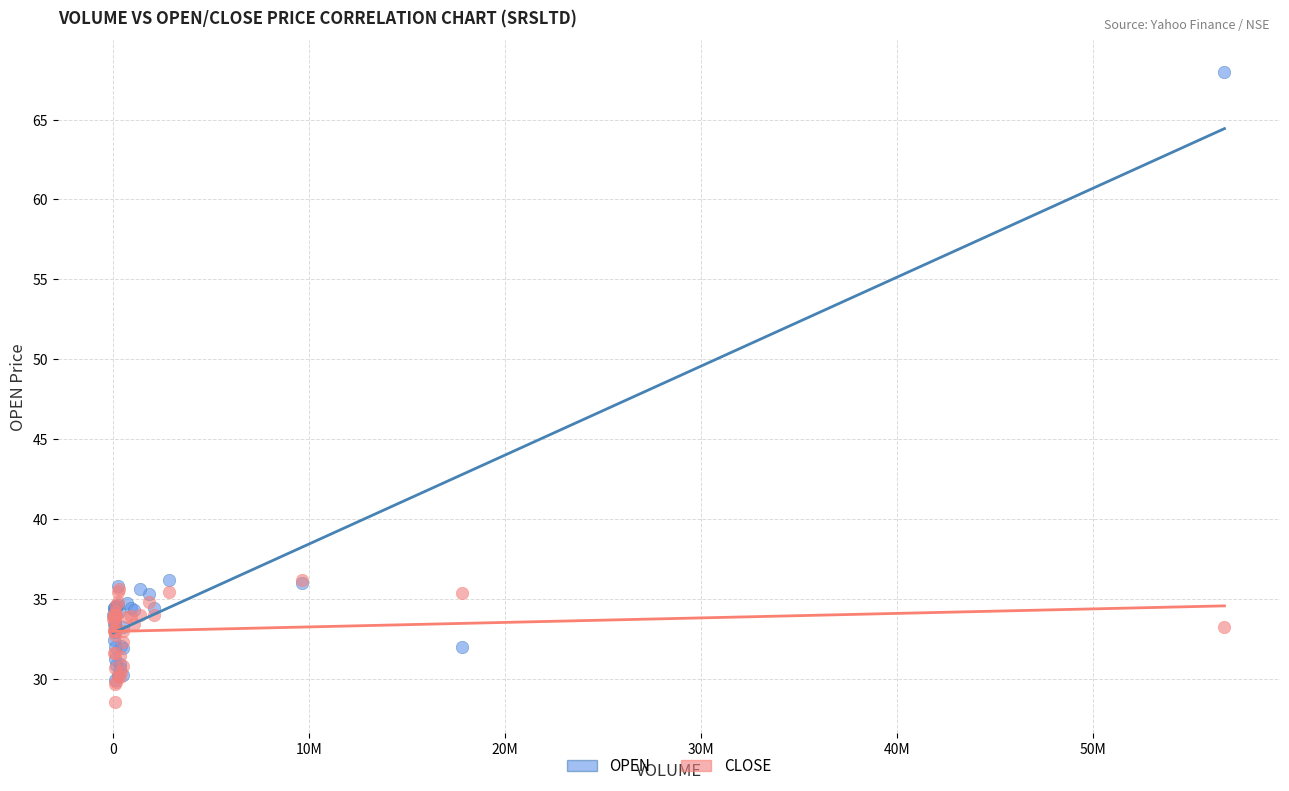

Which series contains the highest Y value?

OPEN